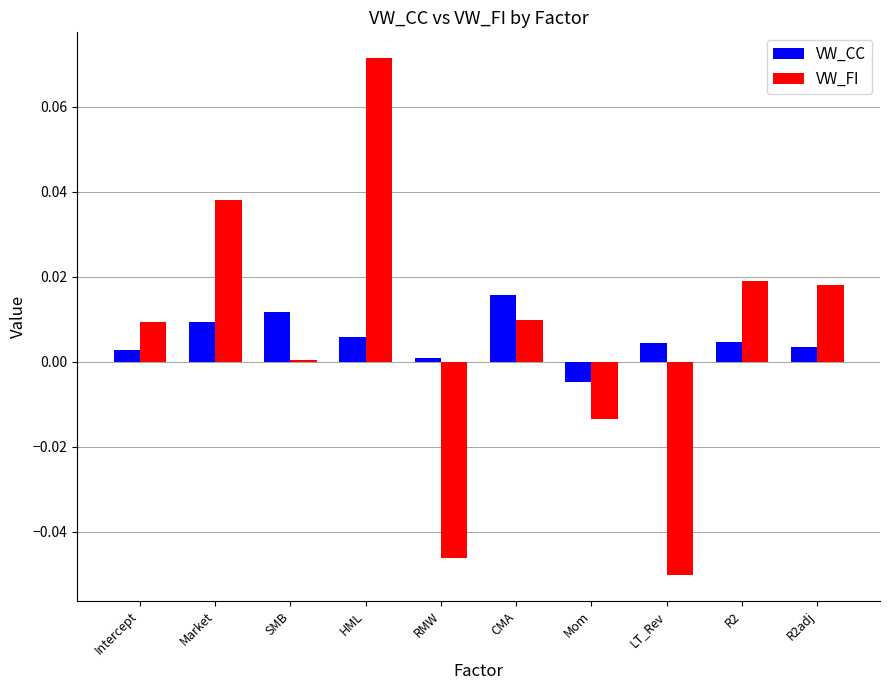

Rank the series by their maximum value, from lowest to highest.

VW_CC, VW_FI